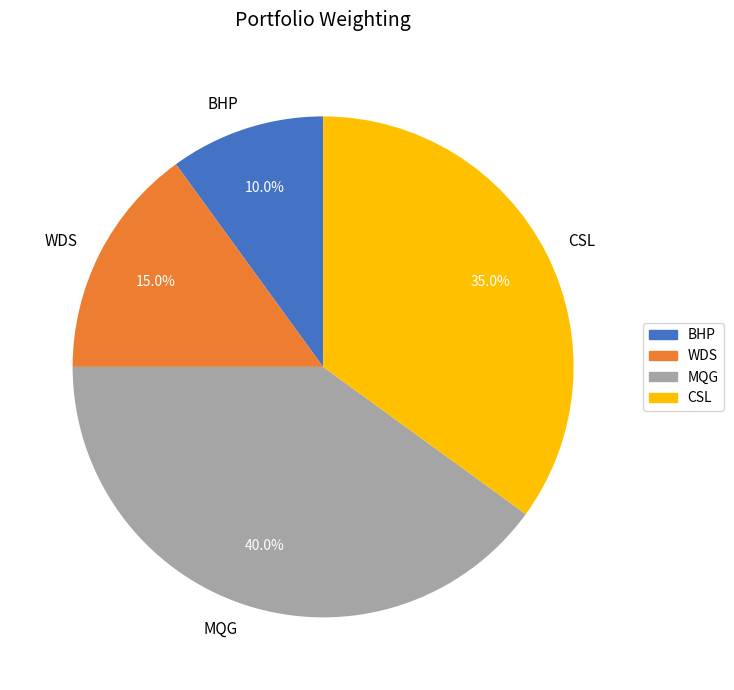

Between BHP and MQG, which is larger?

MQG